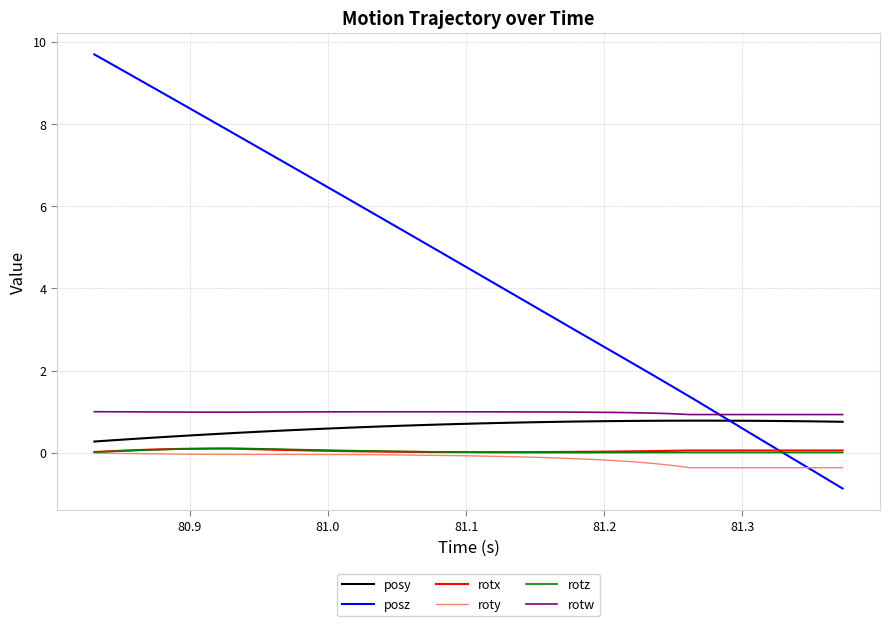

Which series has the widest spread of values?

posz